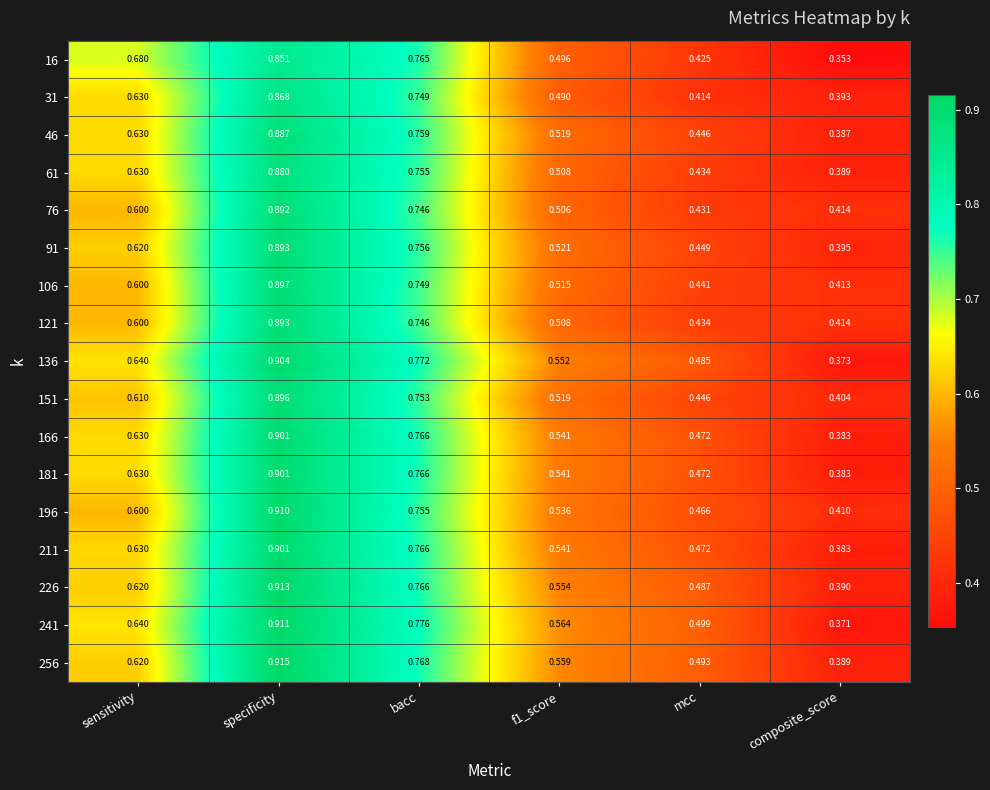

Is the value of 256 at mcc greater than the value of 106 at mcc?

Yes